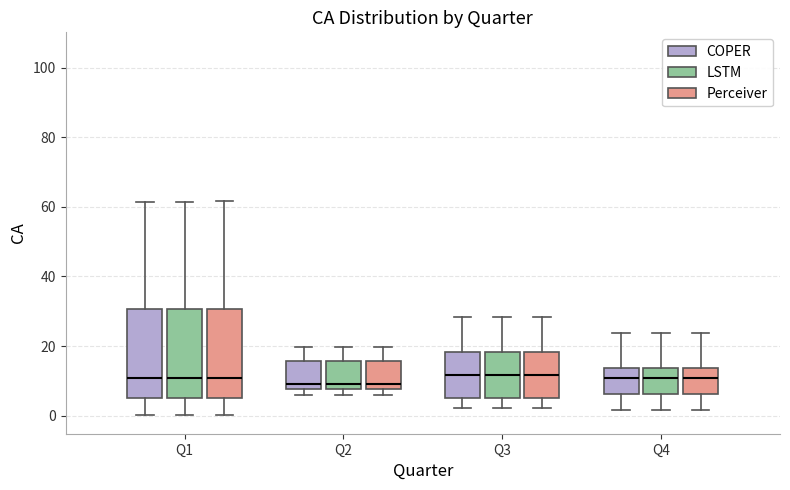

Where does the upper whisker of the box for Q4 (COPER) end on the y-axis? The values are not printed on the chart, so give them approximately, as read against the axis.

24